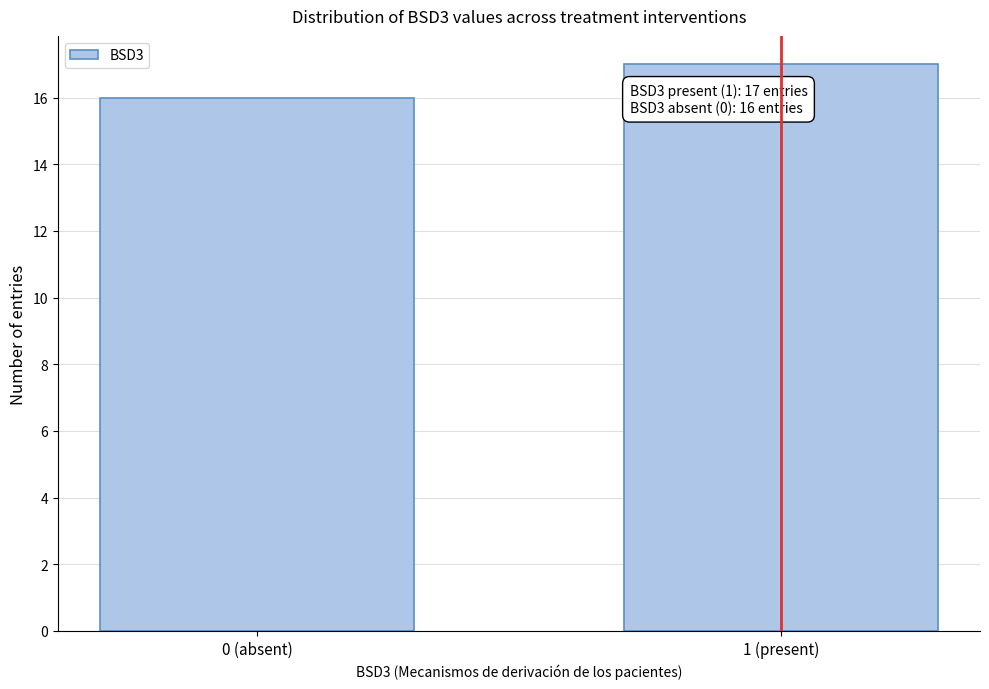

Reading left to right, extract all data points from this chart.

16	17